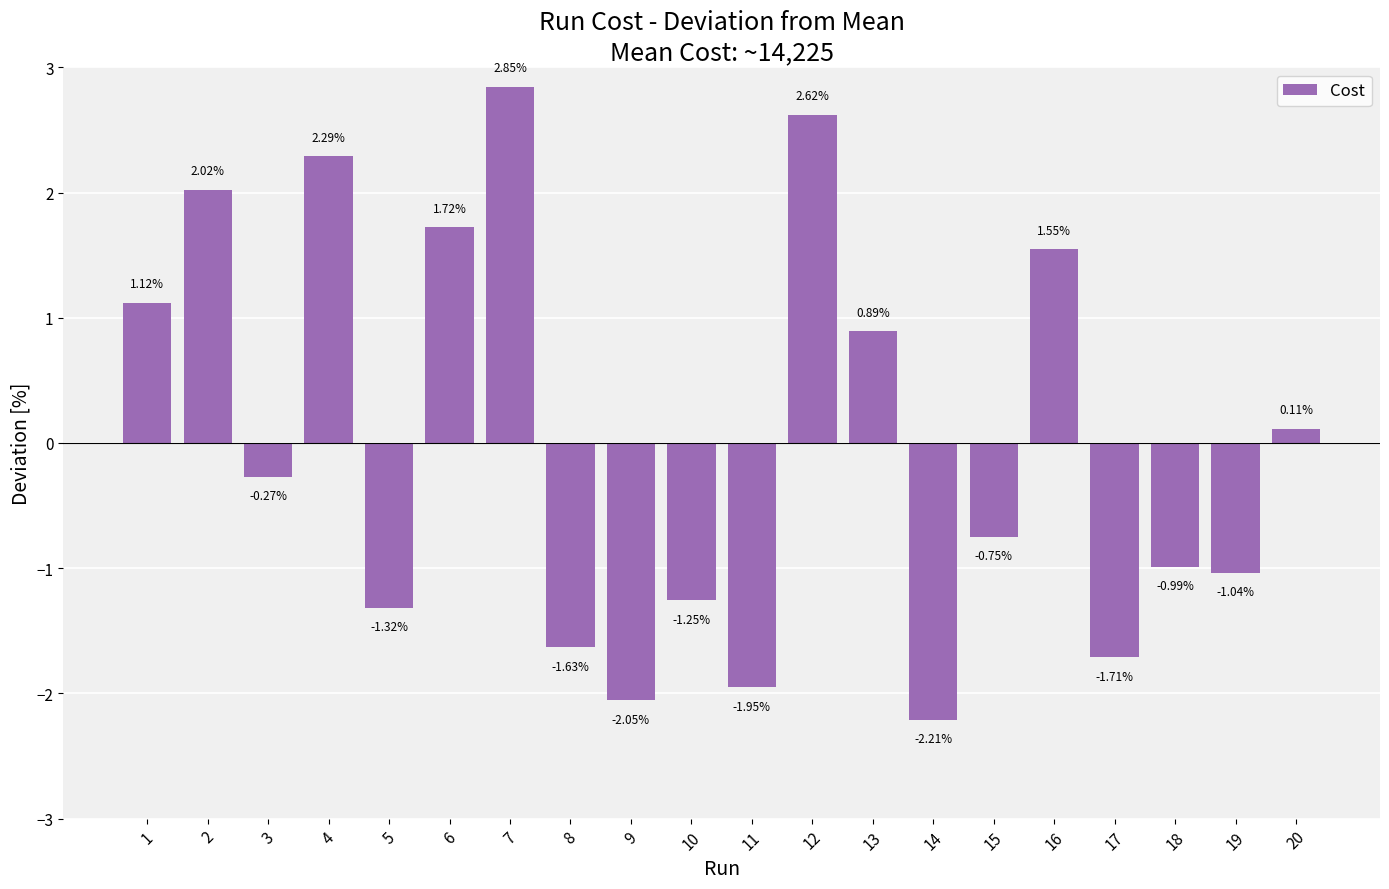

Are the bars horizontal?

No